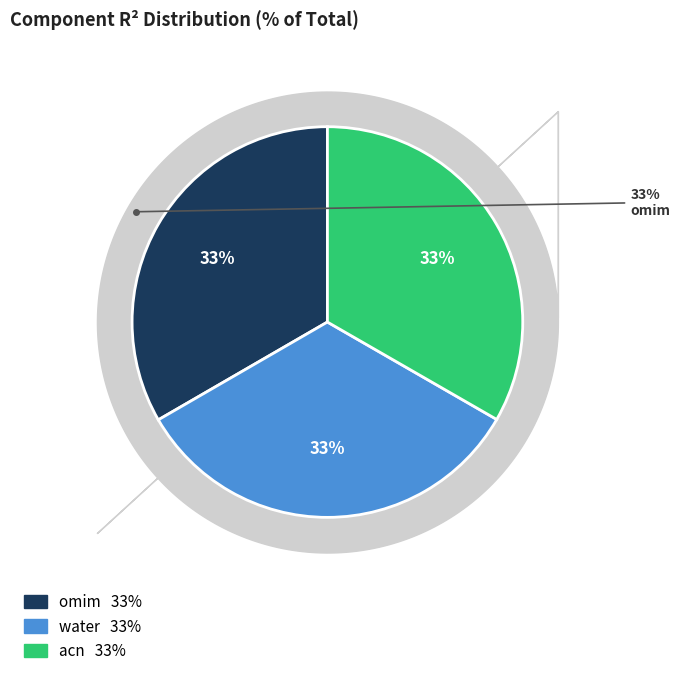

True or false: acn accounts for 42% of the total.

False